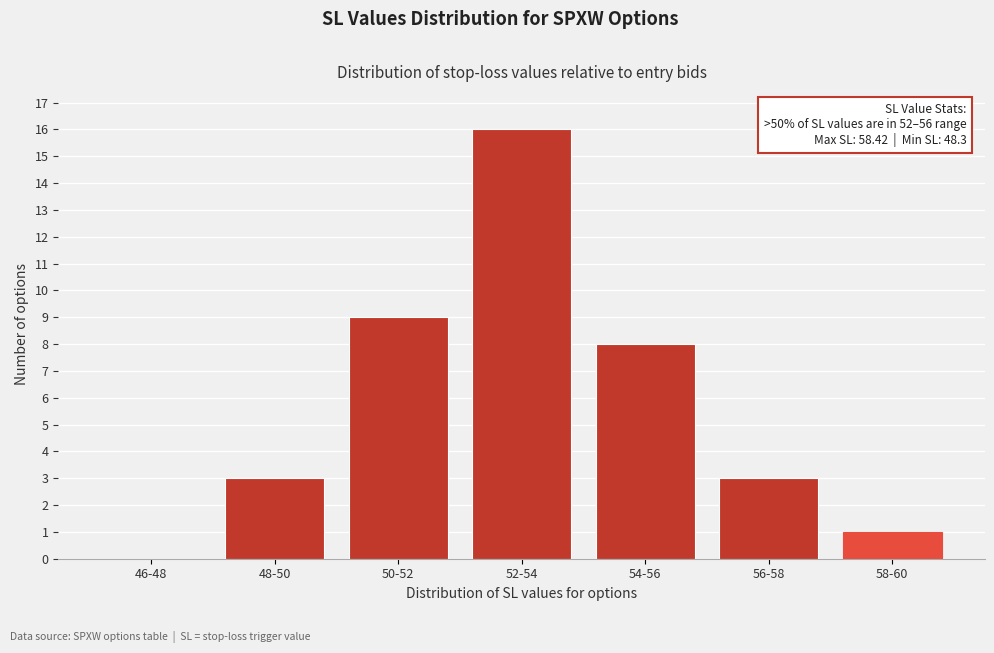

Reading left to right, transcribe all the data shown in this chart.

46-48=0	48-50=3	50-52=9	52-54=16	54-56=8	56-58=3	58-60=1